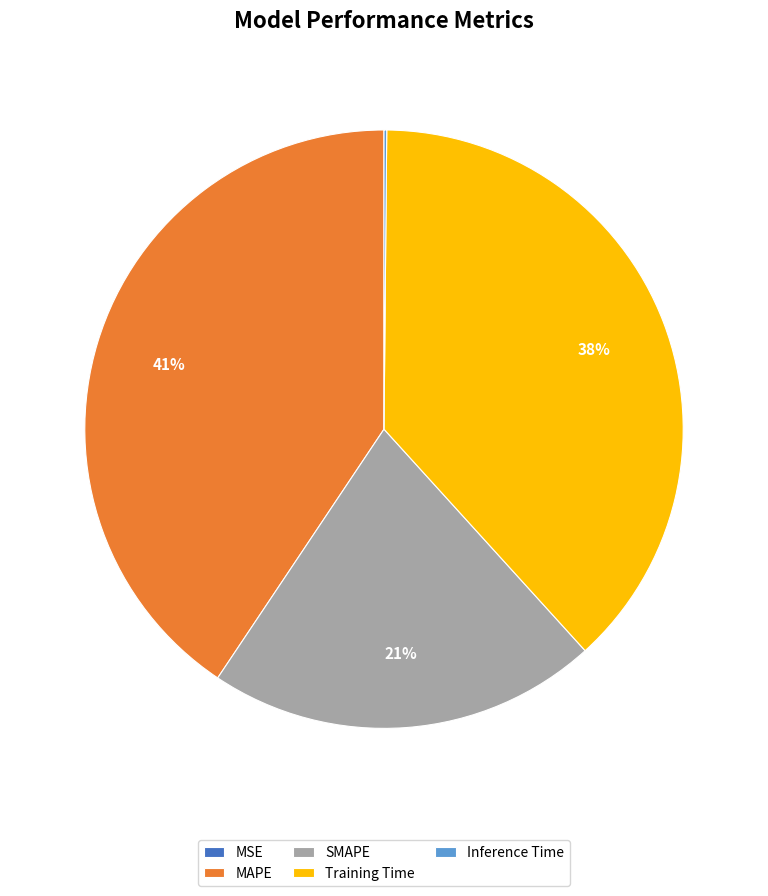

Is MAPE the majority of the pie?

No